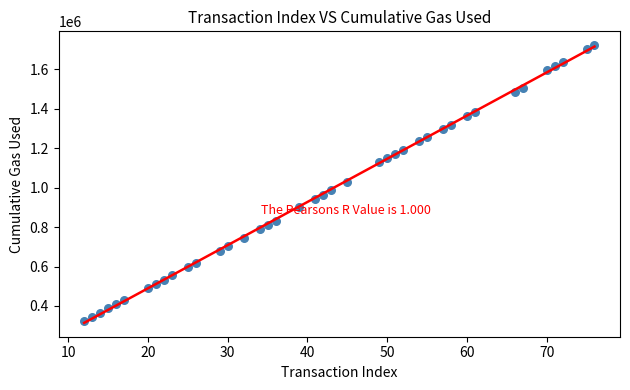

What is the range of Y values (max minus min)?

1399181